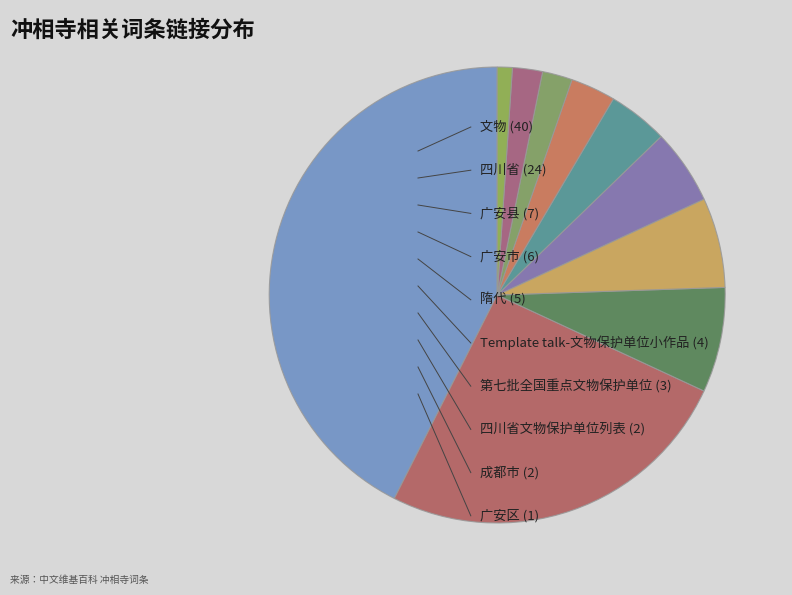

Rank the categories by value from highest to lowest.

文物, 四川省, 广安县, 广安市, 隋代, Template talk-文物保护单位小作品, 第七批全国重点文物保护单位, 四川省文物保护单位列表, 成都市, 广安区